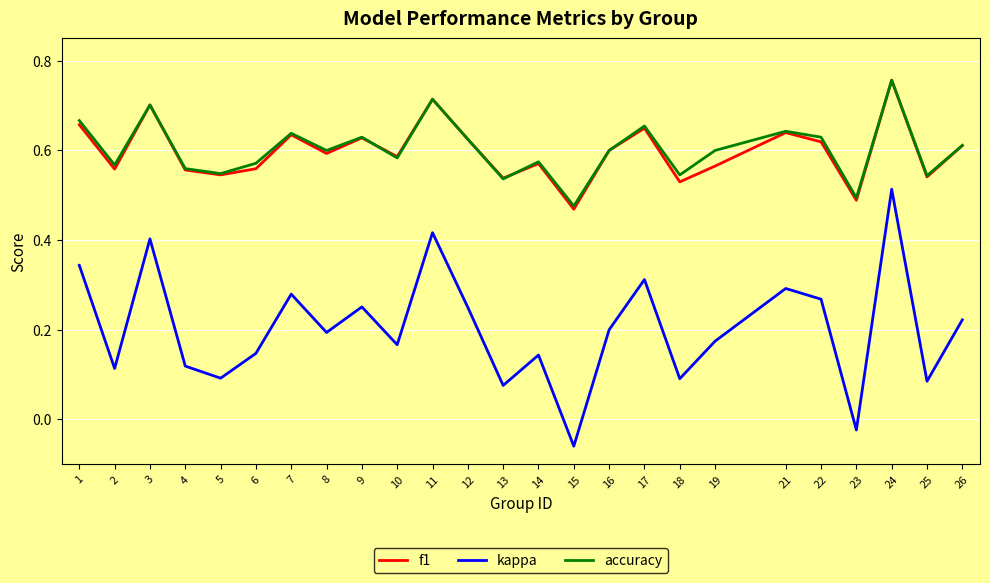

At which label does accuracy reach its peak?

24